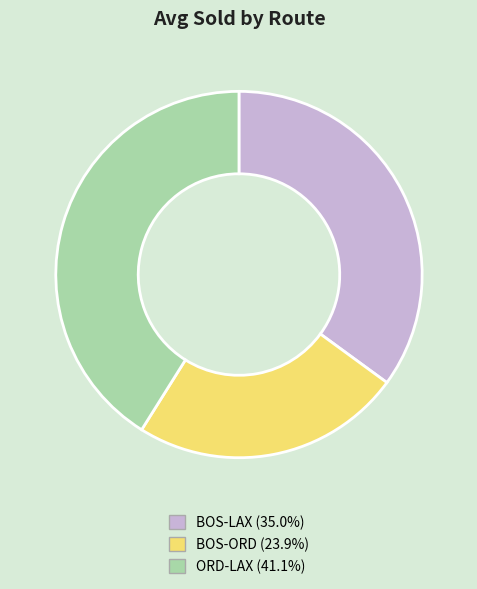

What is the ratio of the value at BOS-LAX to the value at ORD-LAX?

0.9